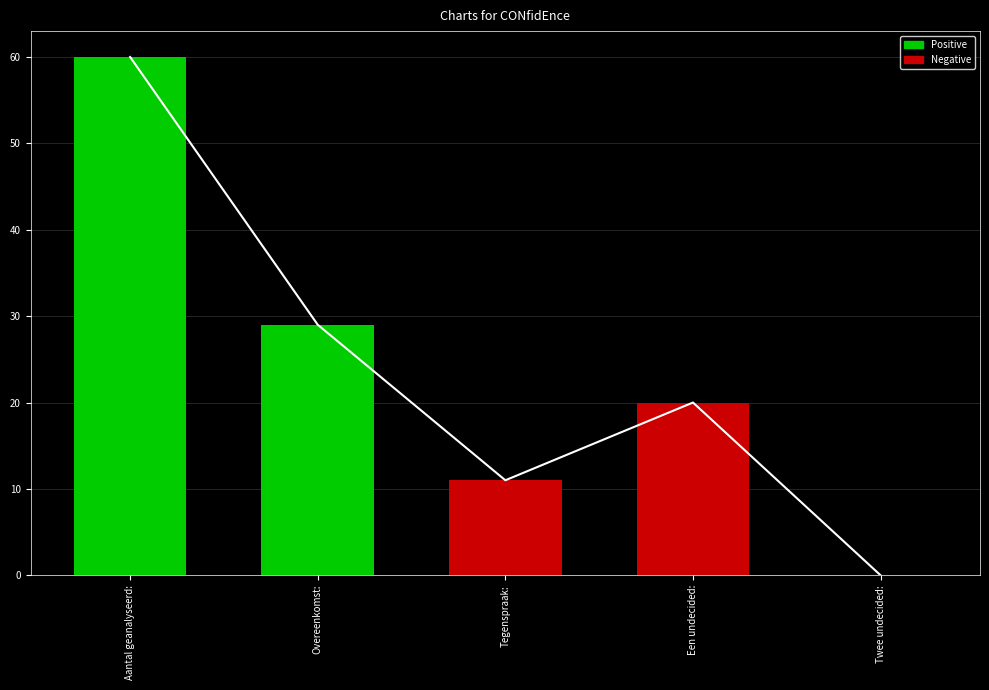

True or false: the data shows -39 at Twee undecided:.

False